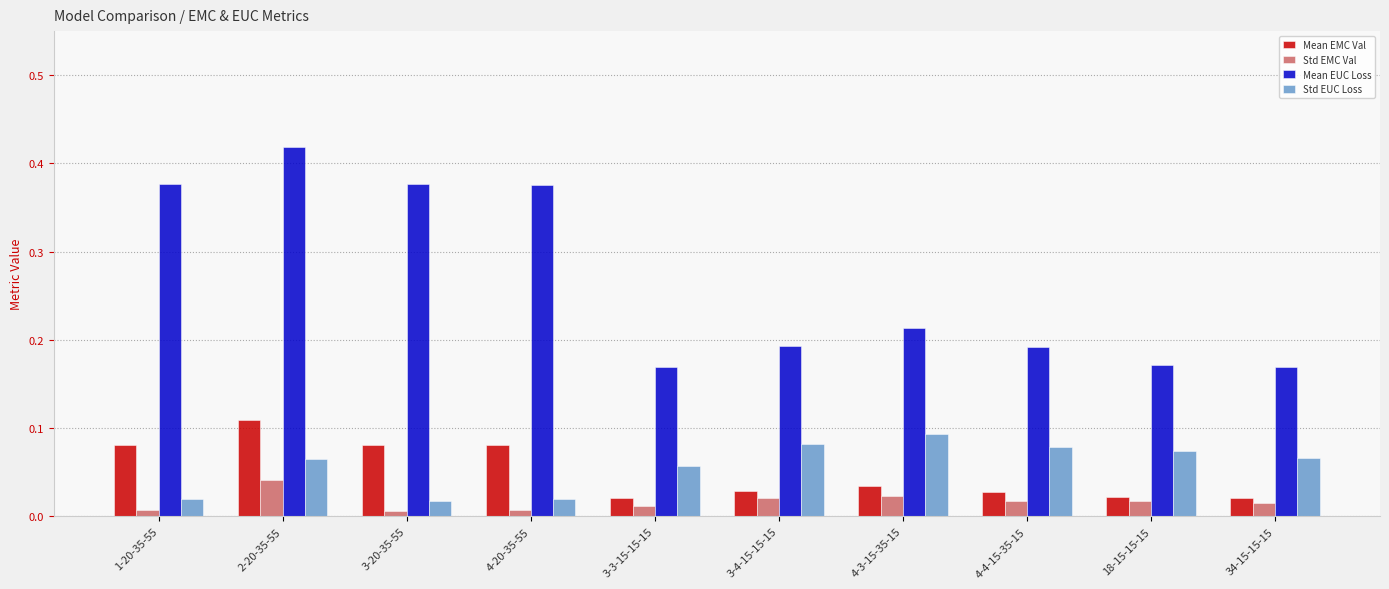

The Mean EUC Loss series shows 0.6 at 1-20-35-55. True or false?

False